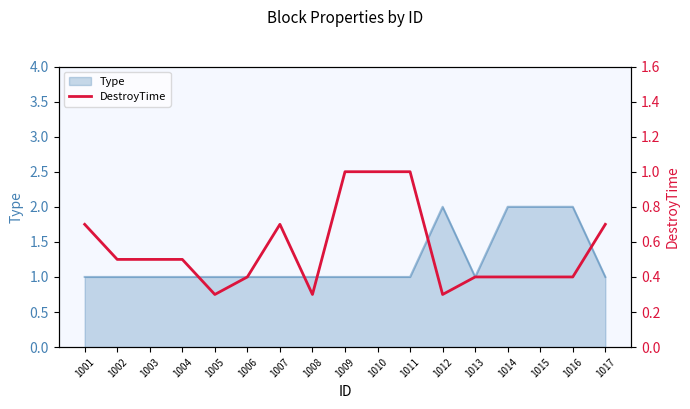

True or false: Type has a value of 1 at 1003.

True